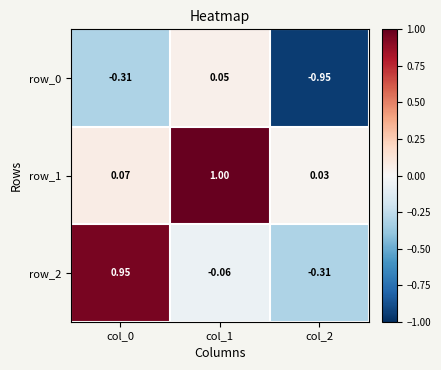

What is the sum of the row_2 values at col_1 and col_2?

-0.4